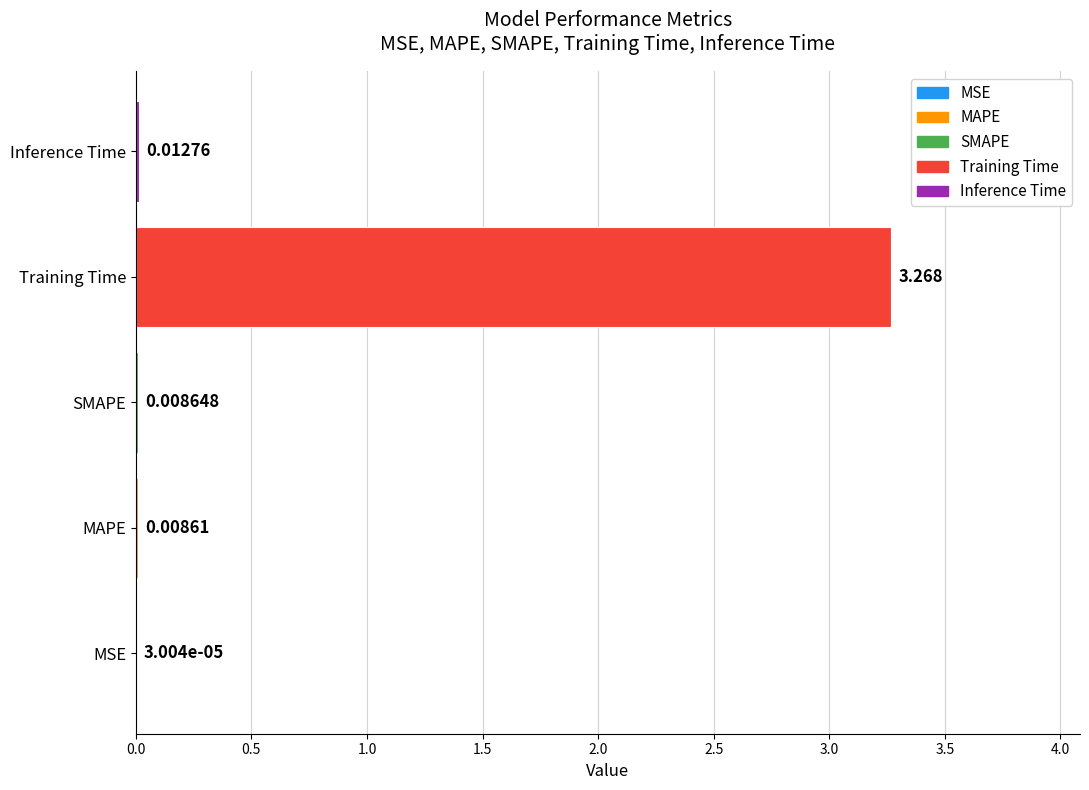

Which label corresponds to the largest value in the chart?

Training Time